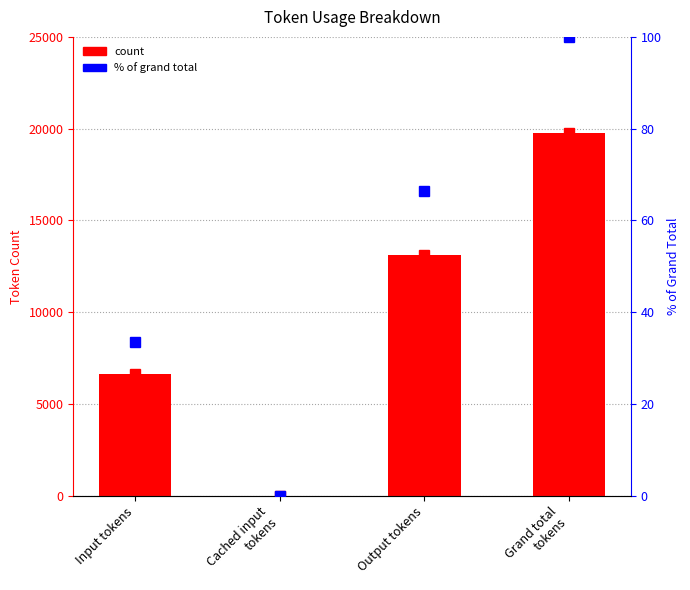

What is the average value?

9874